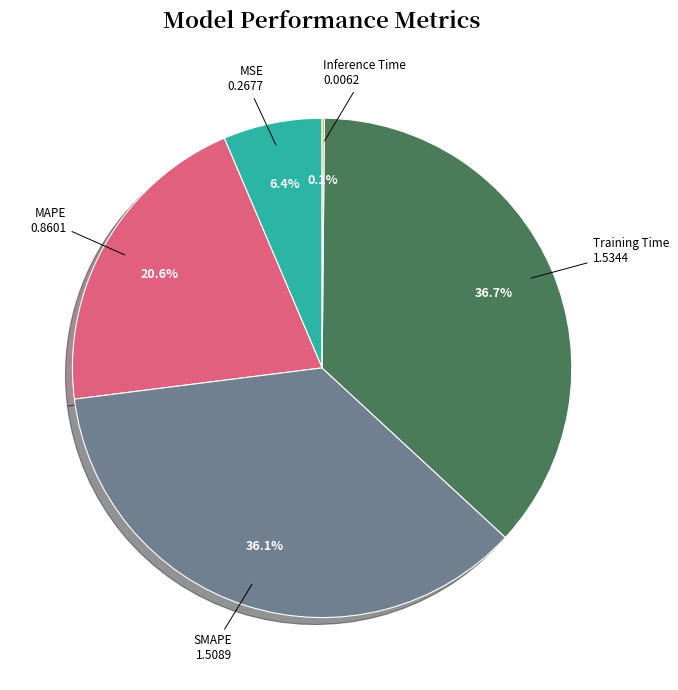

Which slice is the largest?

Training Time